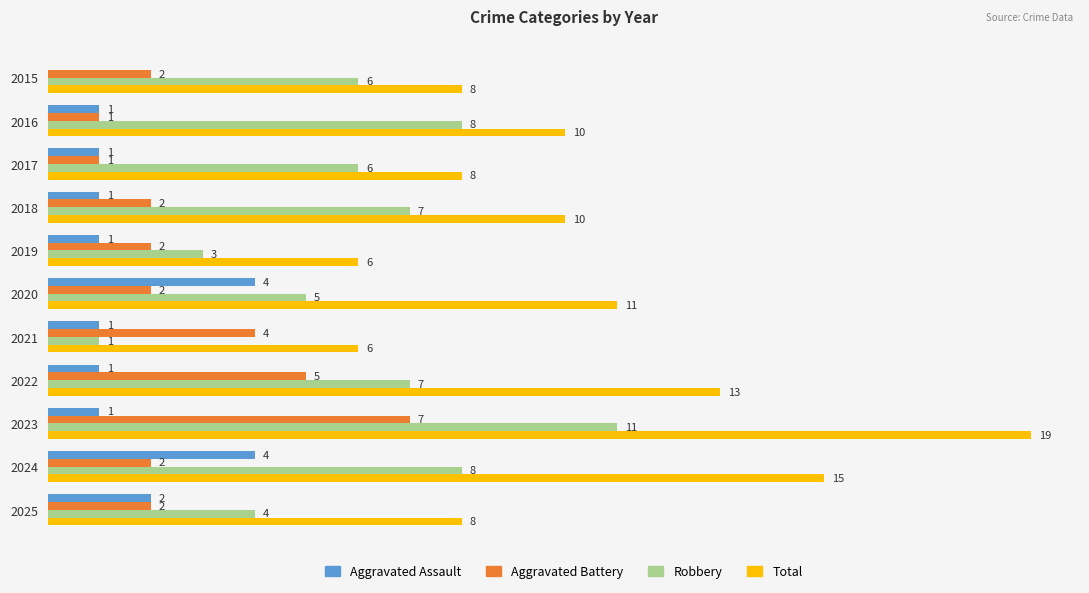

What are all the series names shown in the legend?

Aggravated Assault, Aggravated Battery, Robbery, Total